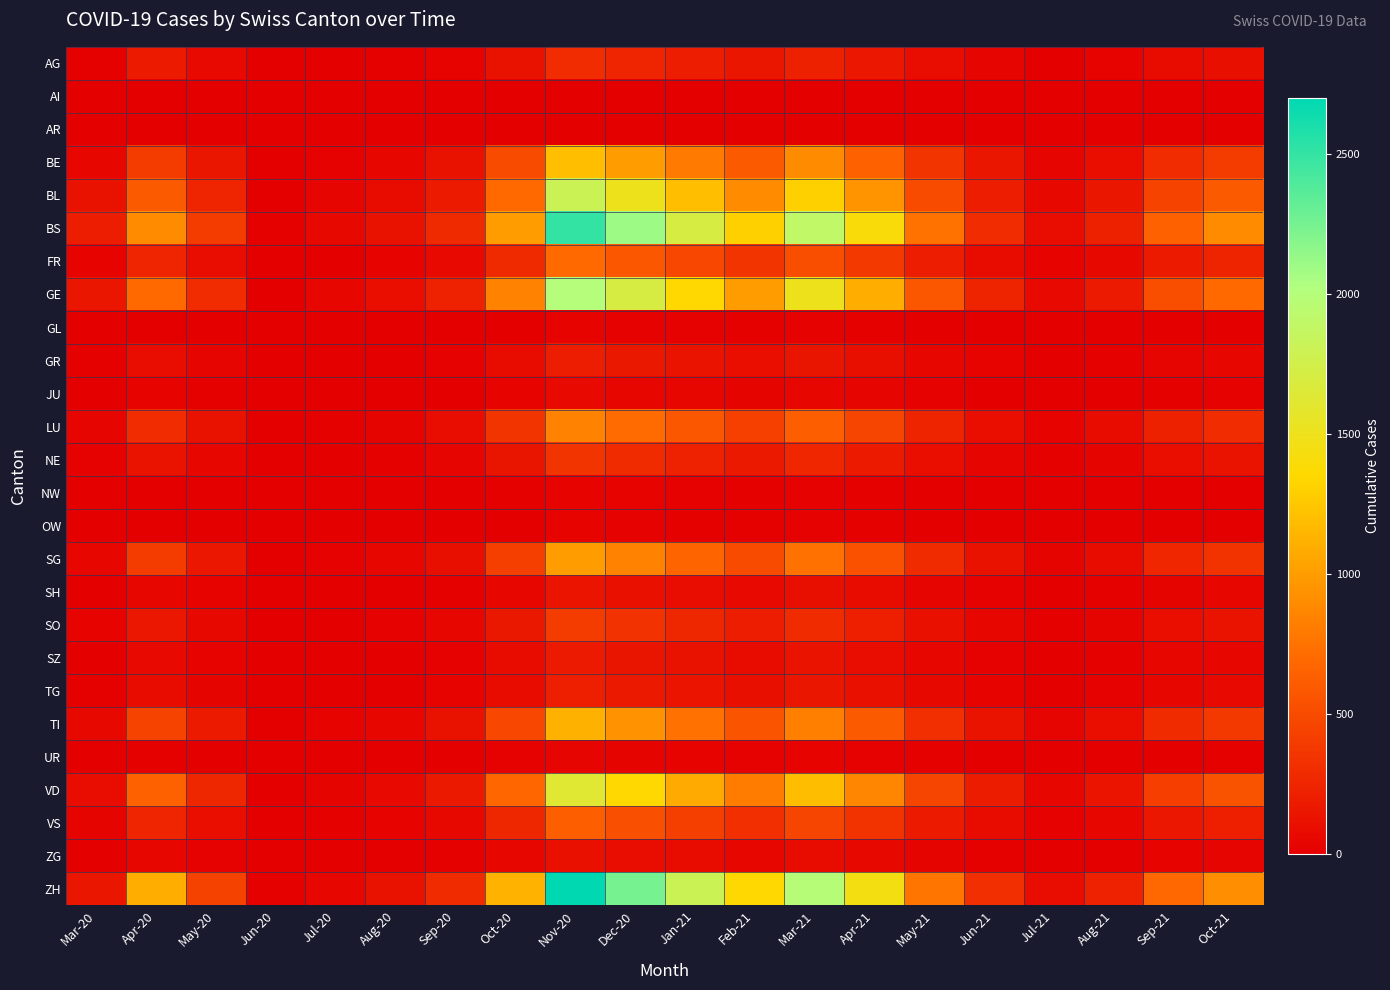

Rank the series by their maximum value, from lowest to highest.

AI, AR, OW, GL, NW, UR, JU, ZG, SH, SZ, GR, TG, AG, NE, SO, VS, FR, LU, SG, TI, BE, VD, BL, GE, BS, ZH